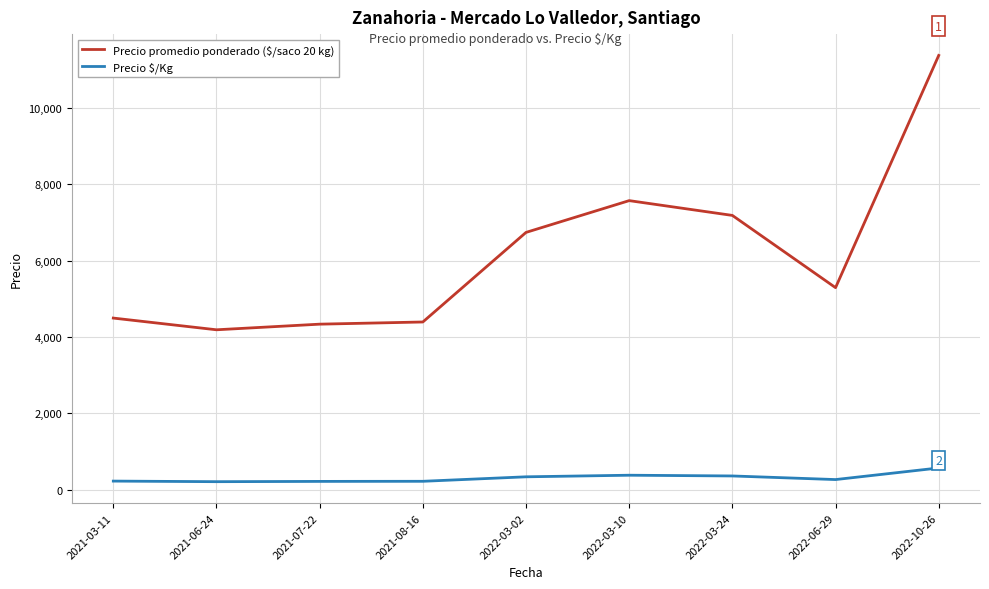

The value of Precio promedio ponderado ($/saco 20 kg) at 2021-03-11 is 4495.0. True or false?

True